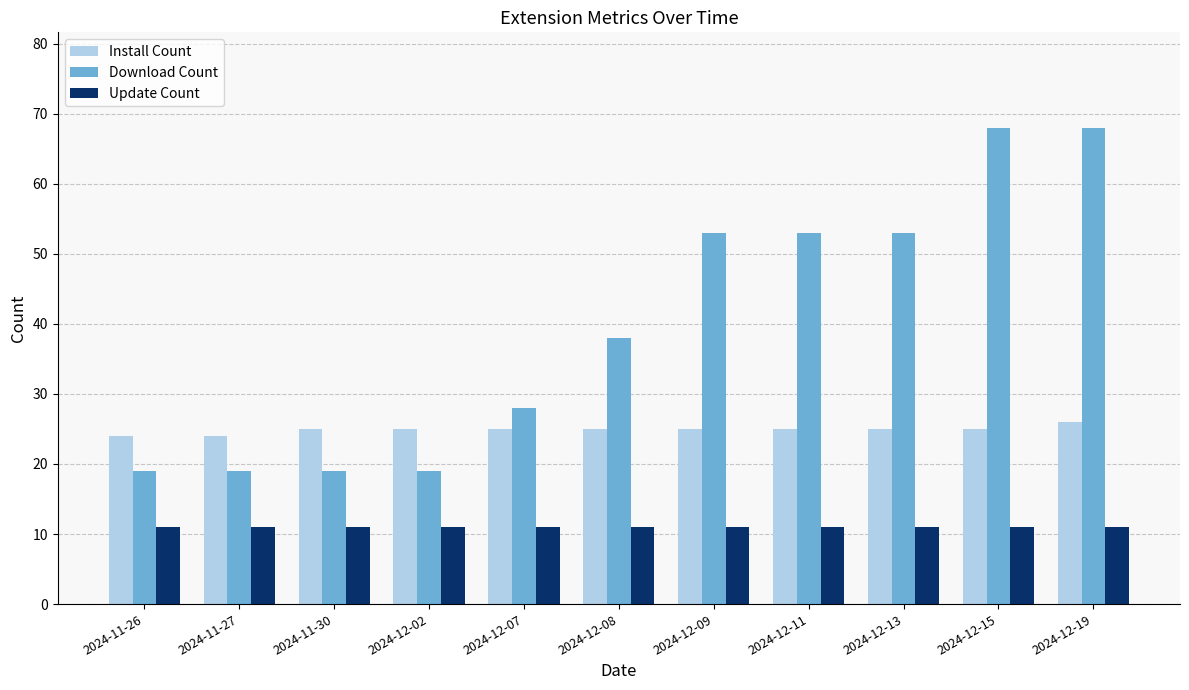

How many bars are there in each group?

3